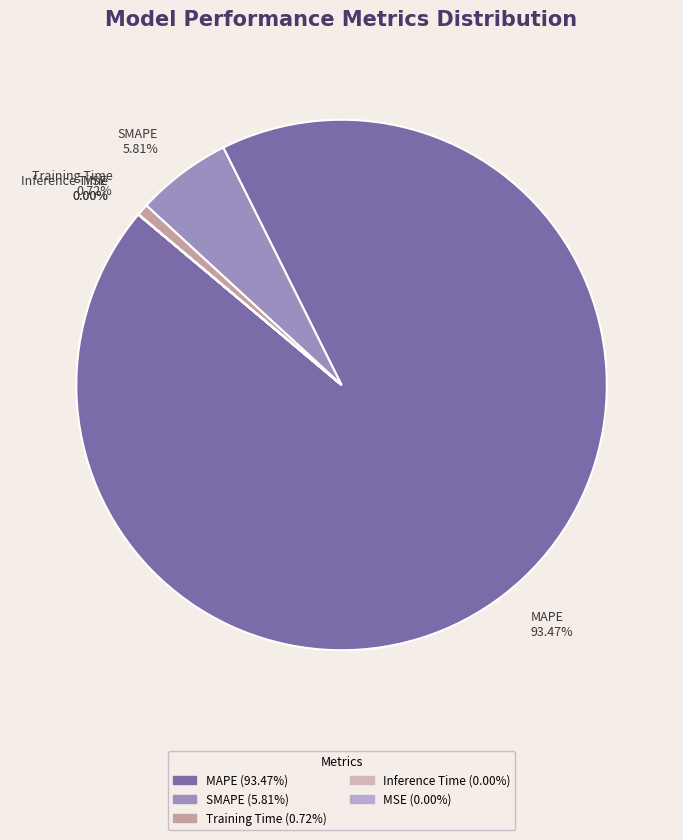

Which slice is the largest?

MAPE